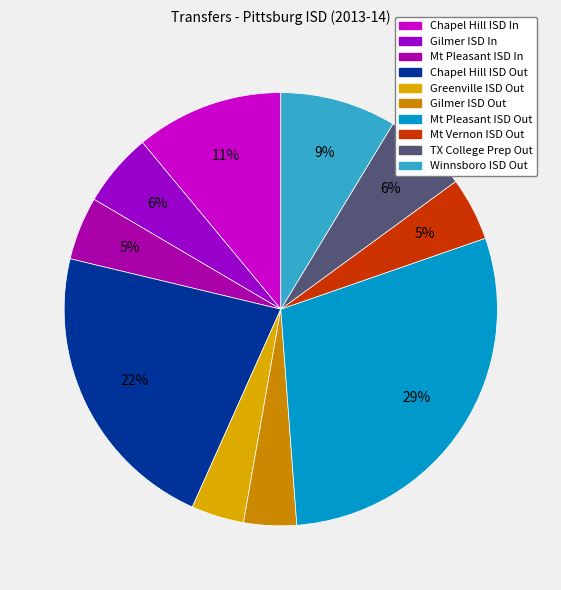

How many segments does this pie chart have?

10